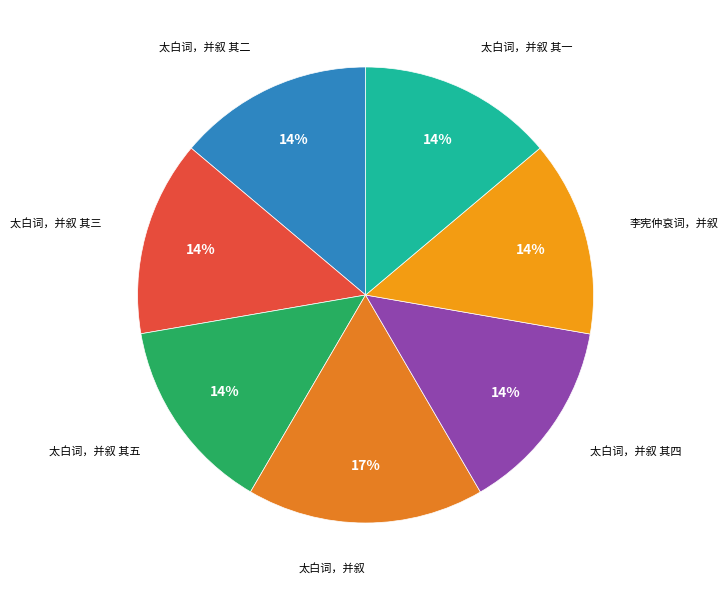

How many segments does this pie chart have?

7